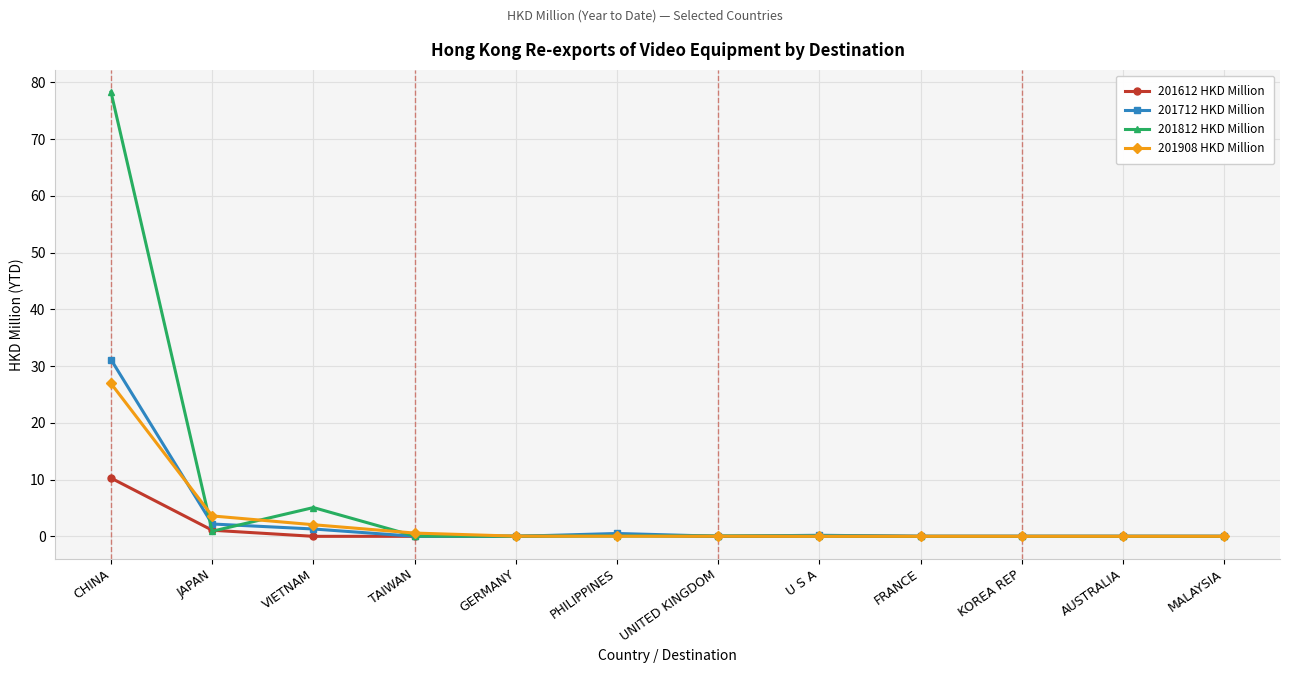

True or false: 201812 HKD Million has a value of 0.0 at KOREA REP.

True